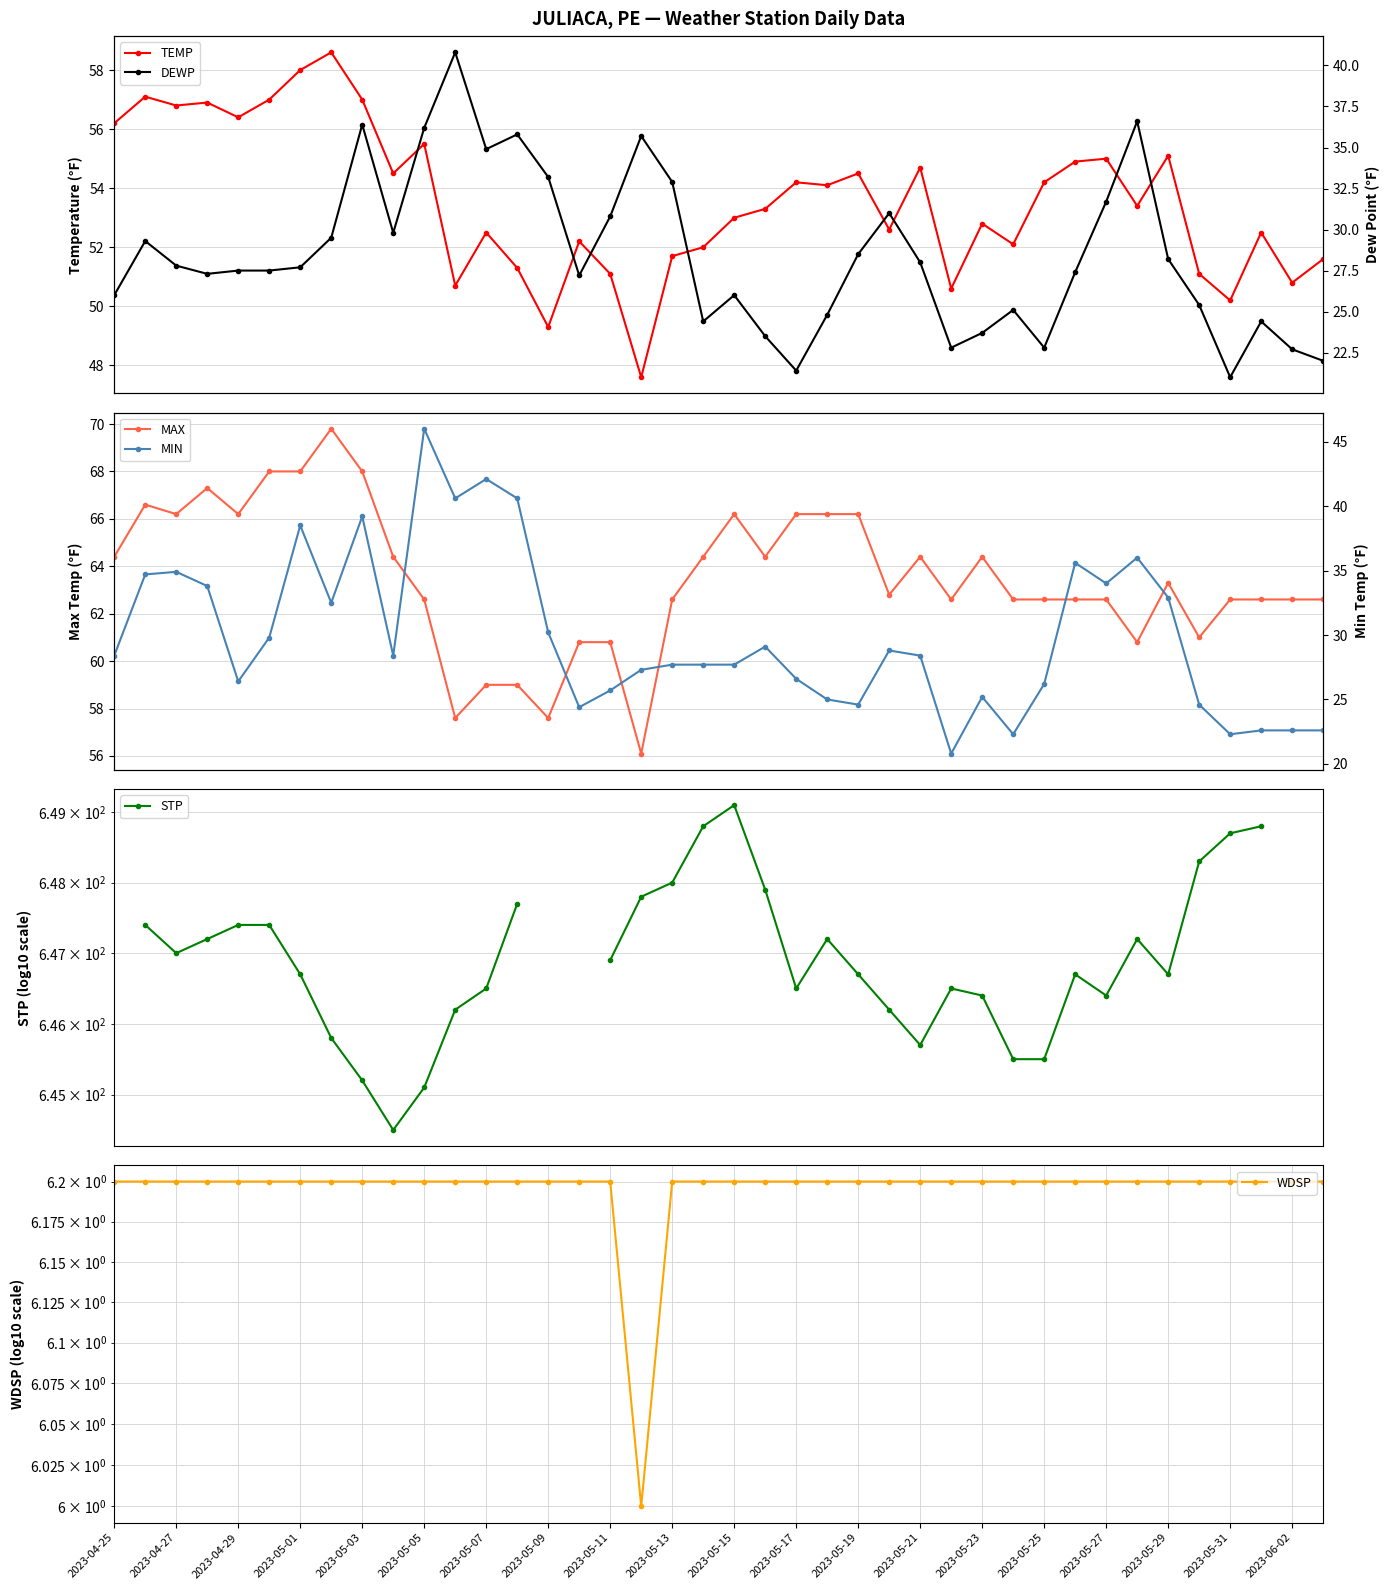

What is the average value of the DEWP series?

28.4